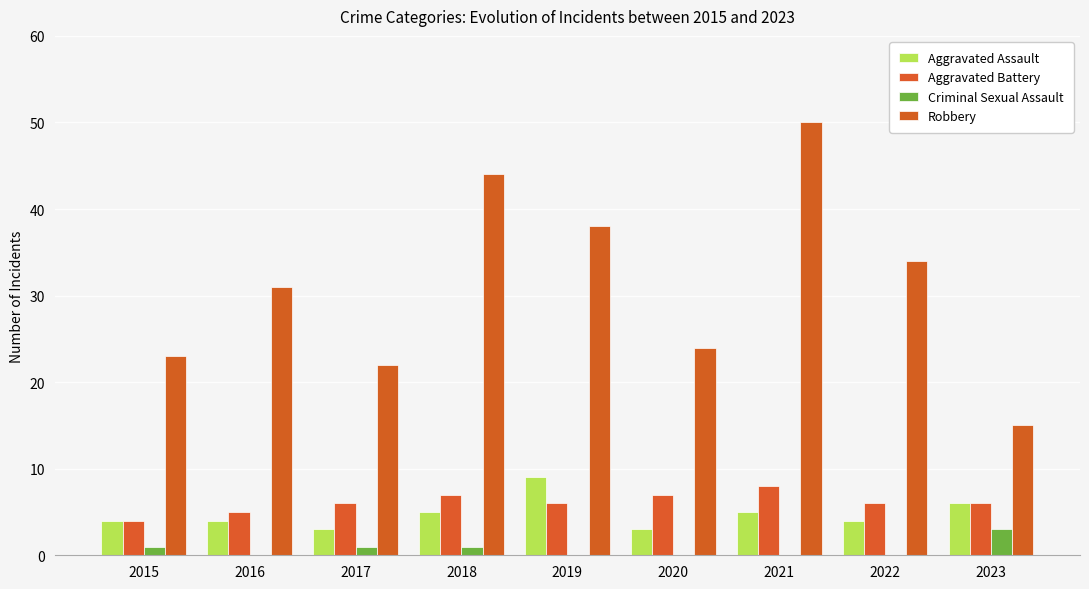

Rank the series at 2020 from highest to lowest value.

Robbery, Aggravated Battery, Aggravated Assault, Criminal Sexual Assault